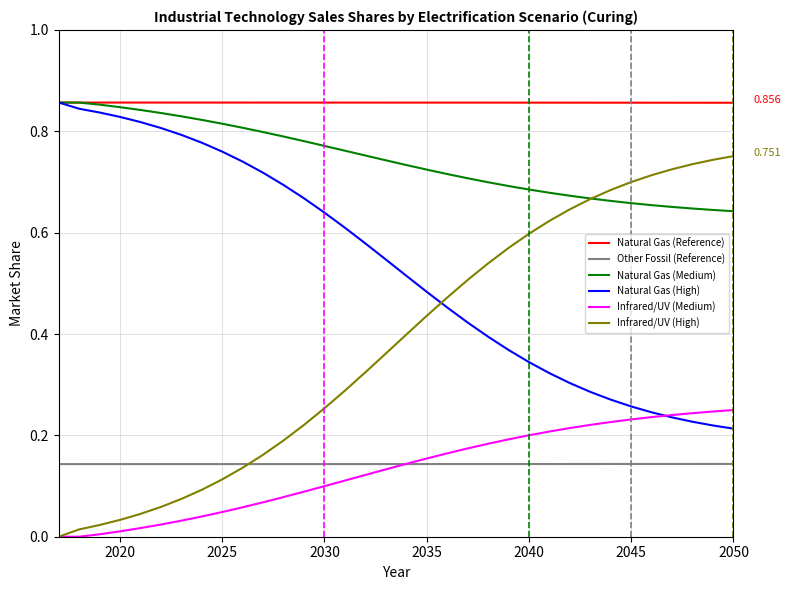

At how many categories does at least one series exceed 0?

34